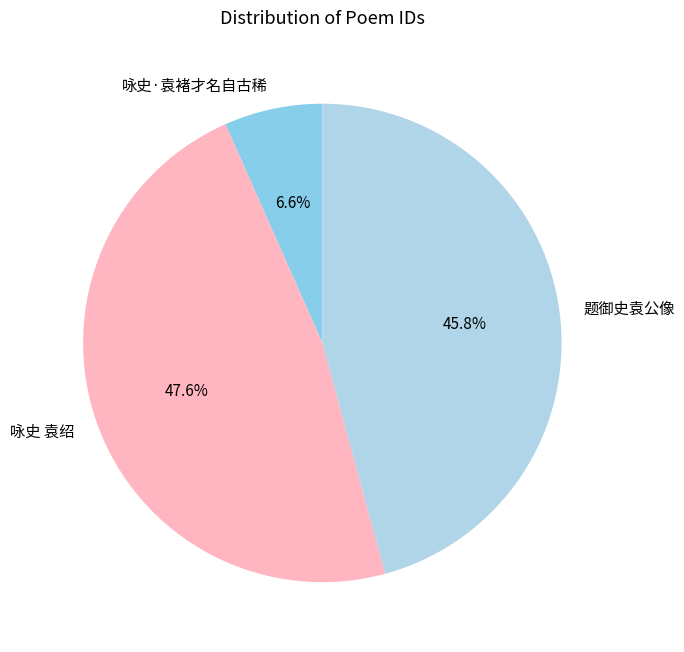

Rank the categories by value from highest to lowest.

咏史 袁绍, 题御史袁公像, 咏史·袁褚才名自古稀